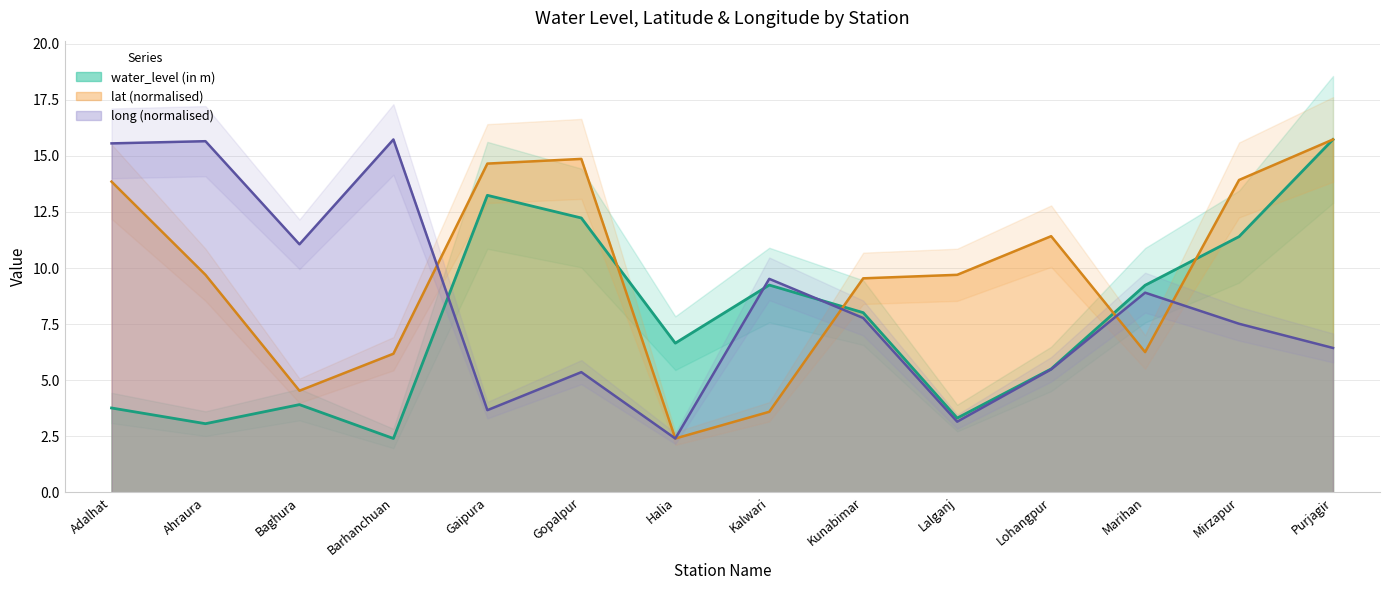

What is the minimum value for water_level (in m)?

2.4